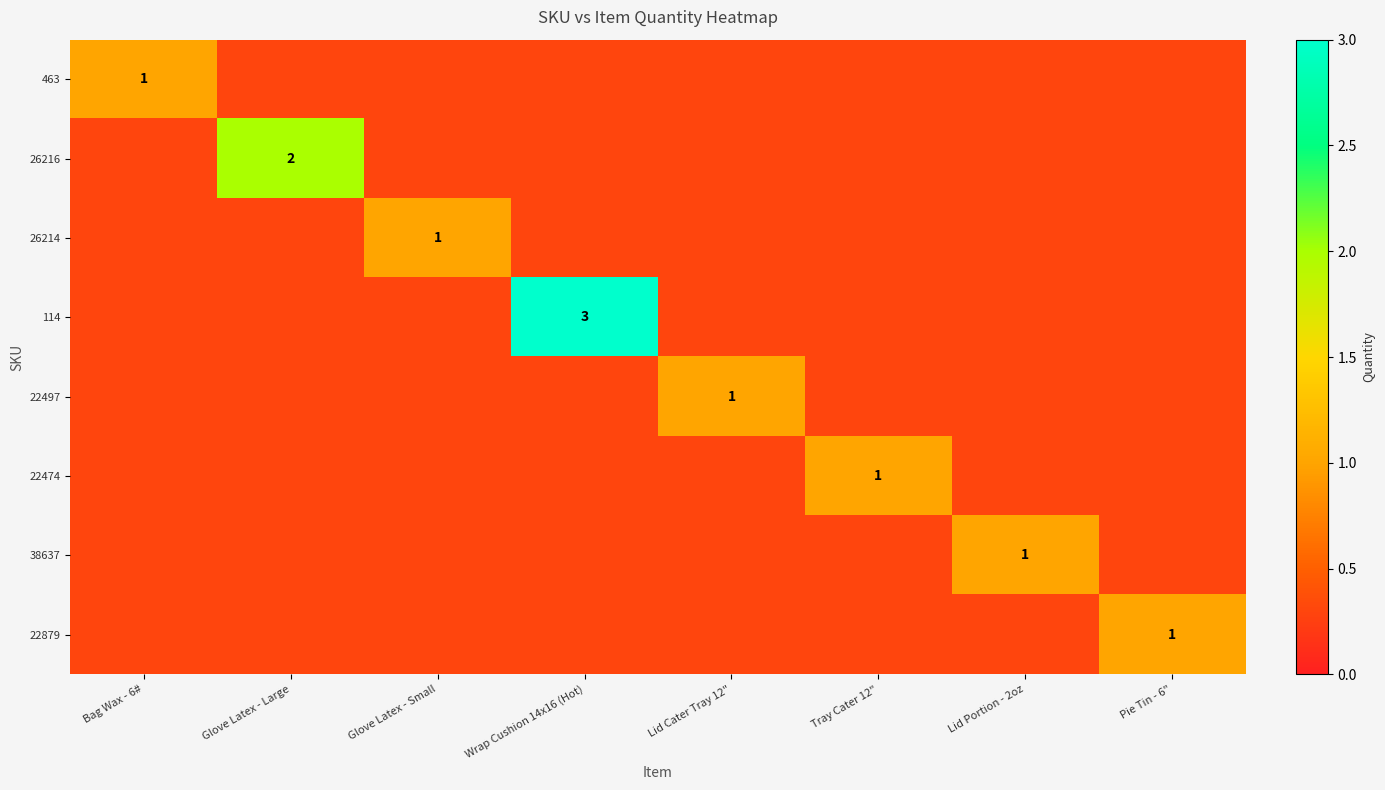

What is the maximum value shown in the chart?

3.0